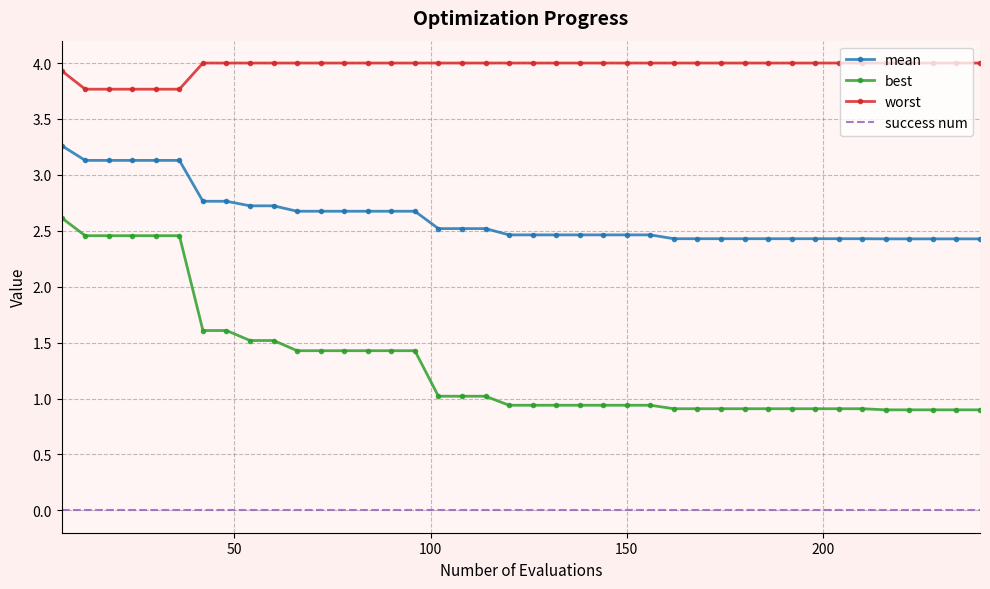

Which series has the largest range (max minus min)?

best